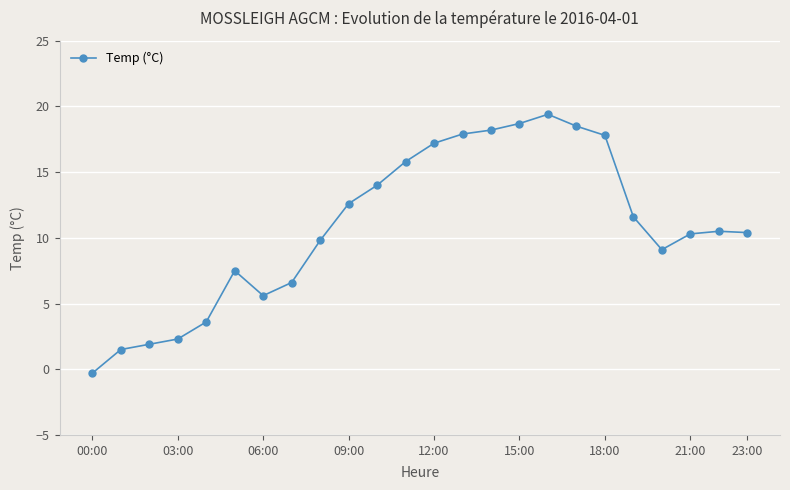

What is the sum of all values?

260.5